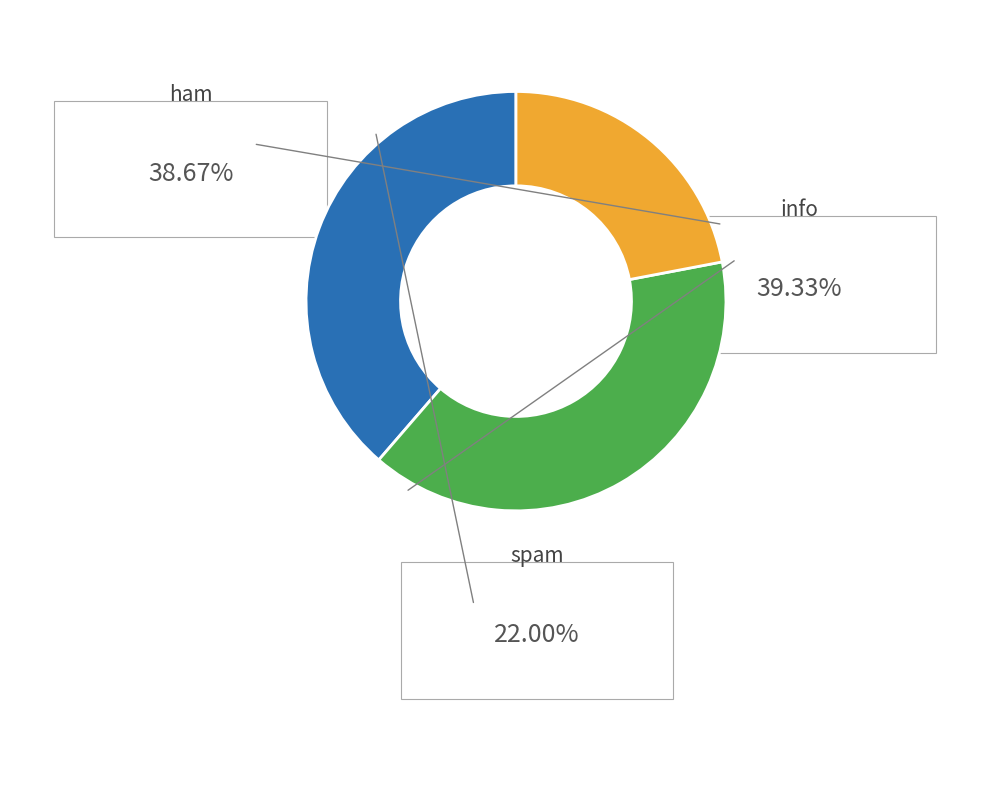

How many segments does this pie chart have?

3